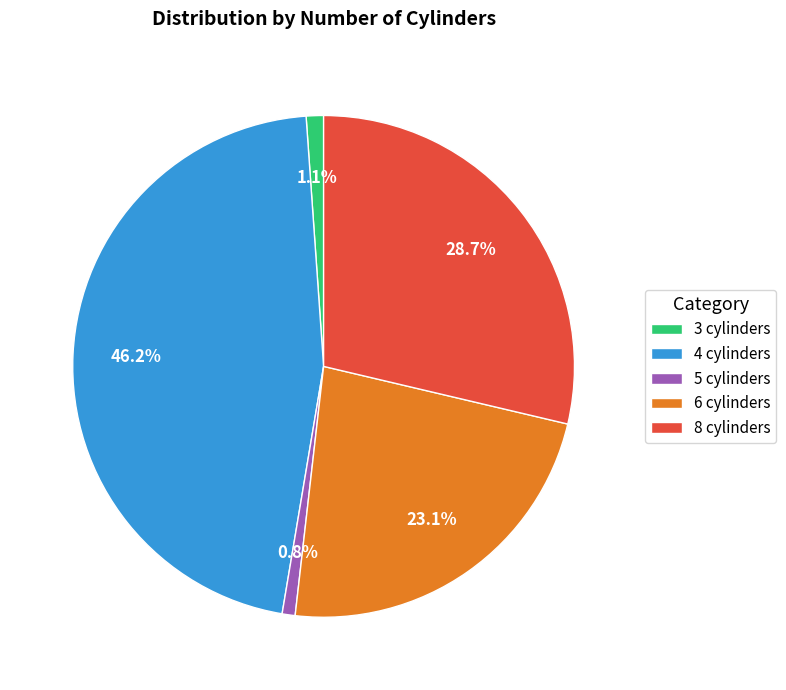

To the nearest percent, what is the difference between the 3 cylinders and 8 cylinders slice percentages?

28%